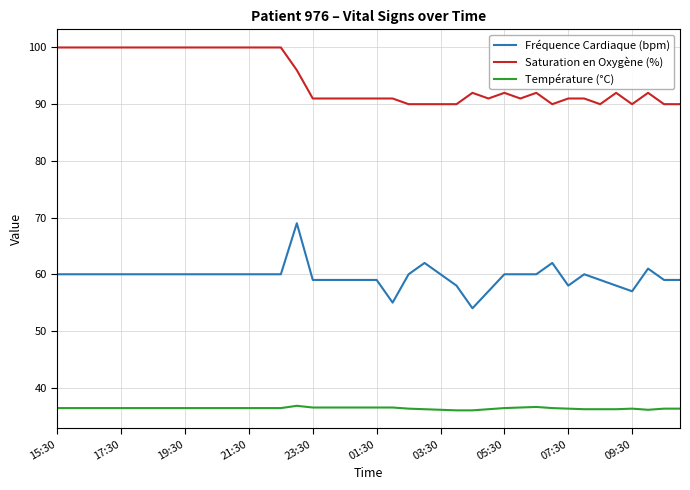

True or false: Fréquence Cardiaque (bpm) and Température (°C) cross at least once.

False